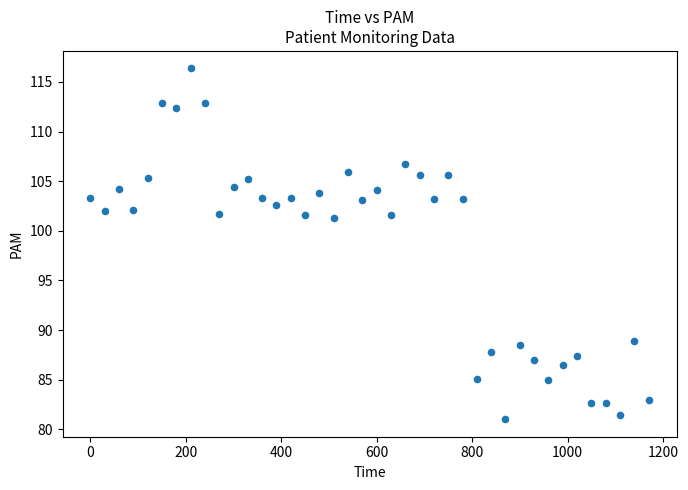

What is the range of Y values (max minus min)?

35.3